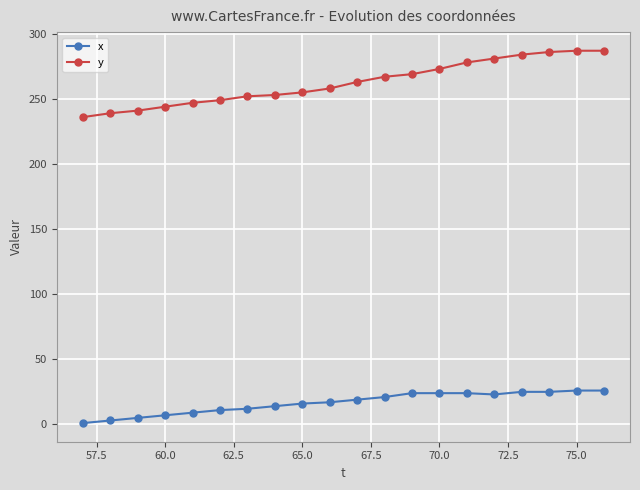

At how many categories does at least one series exceed 90?

20